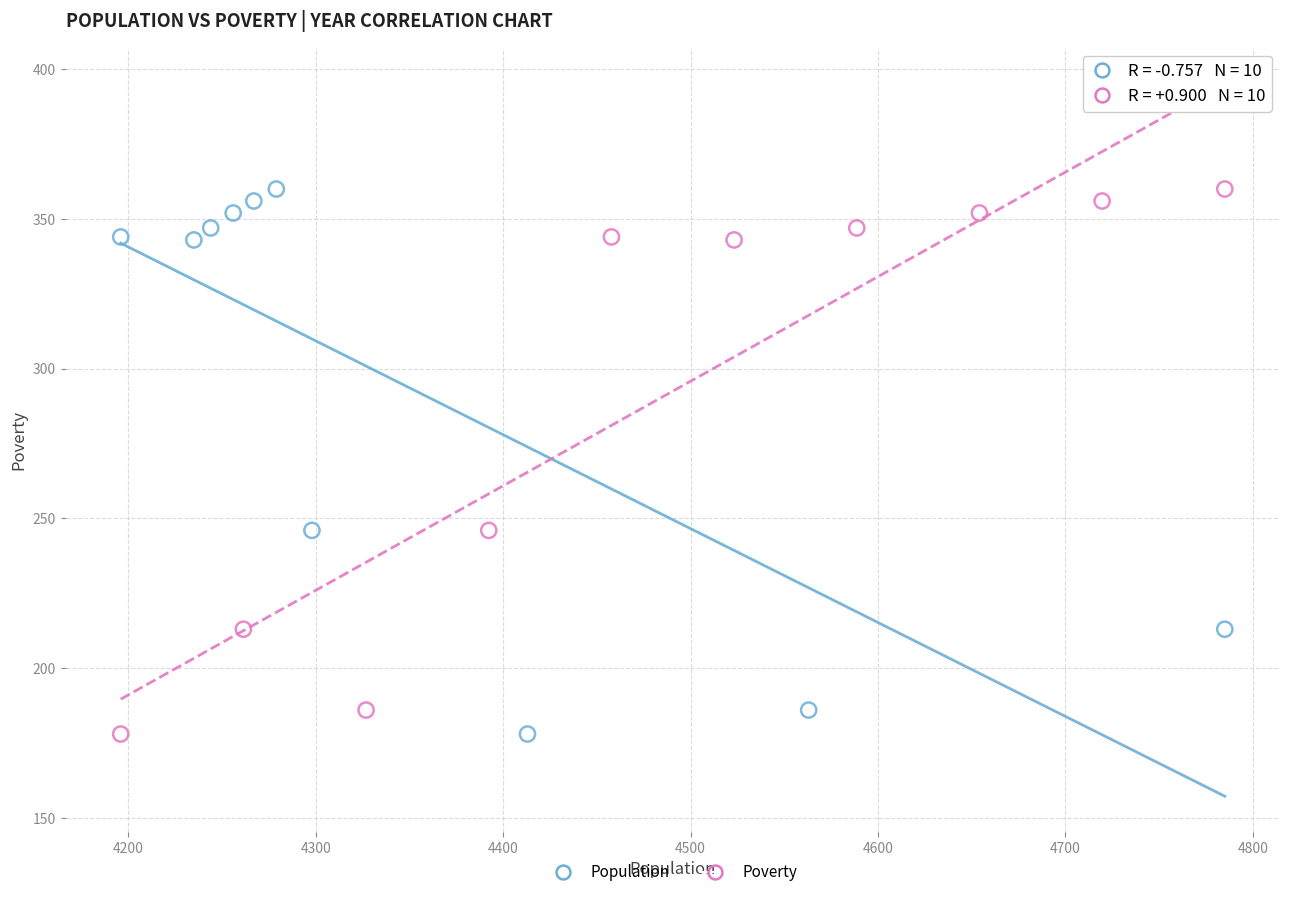

What are all the series names shown in the legend?

Population, Poverty